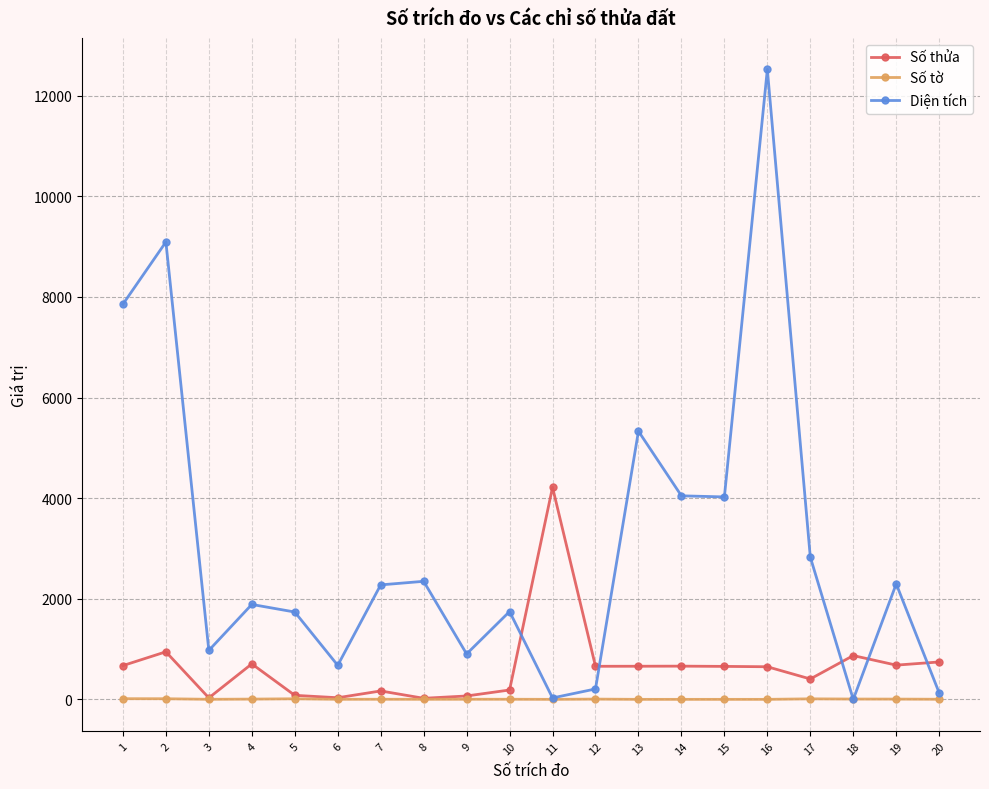

List the series in order of their overall mean, highest first.

Diện tích, Số thửa, Số tờ